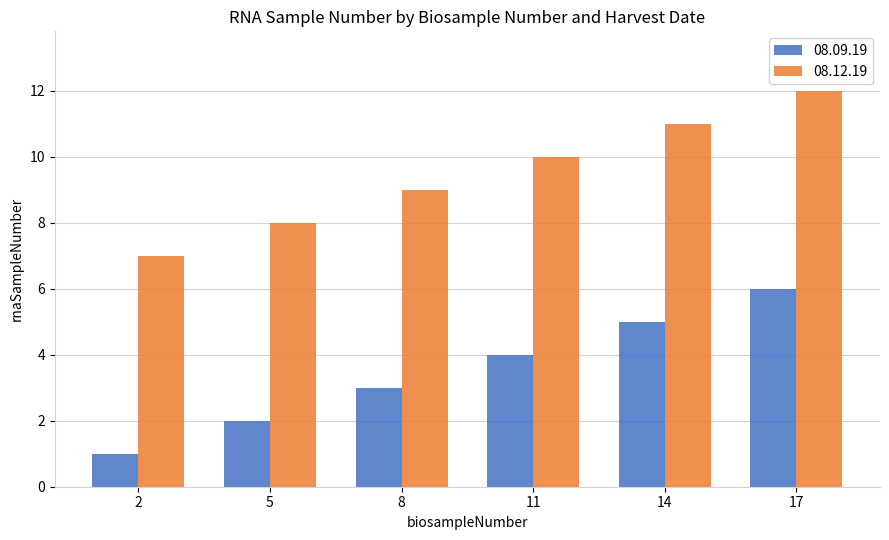

Does the chart contain any negative values?

No